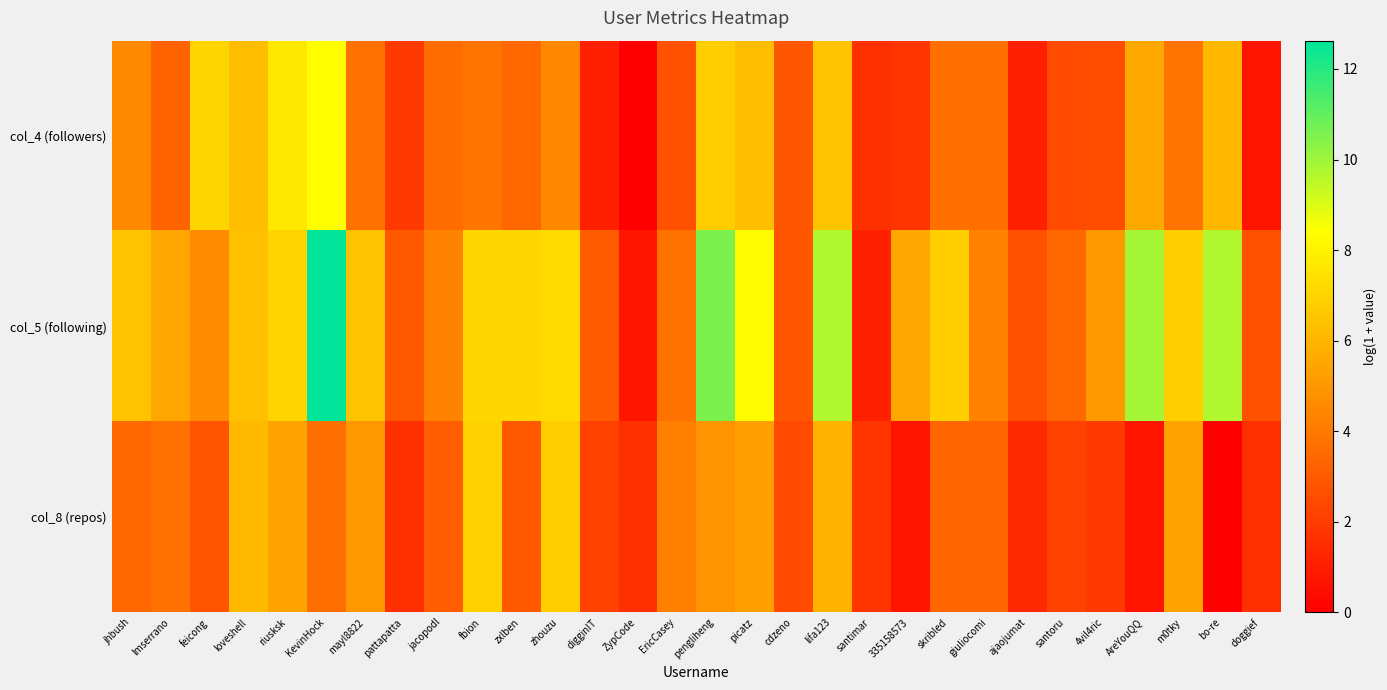

How many data points does each series have?

30